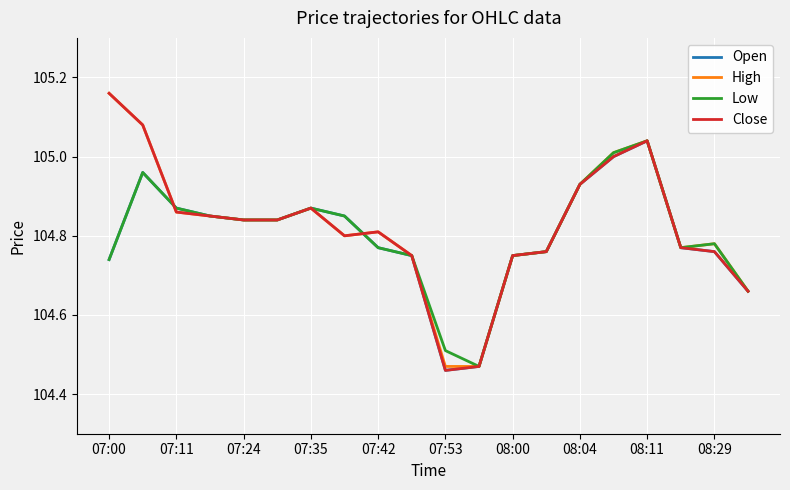

What is the total value across all series at 08:00?

419.0